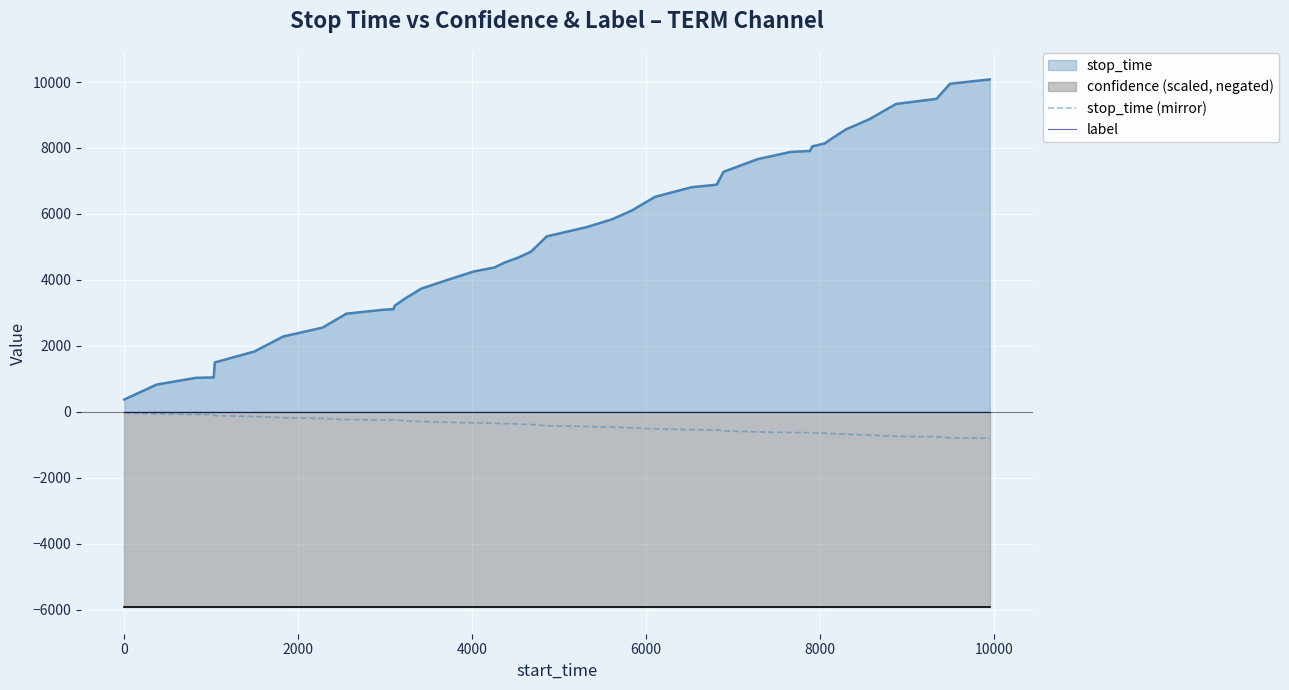

What is the lowest value of the stop_time (mirror) series?

-806.4